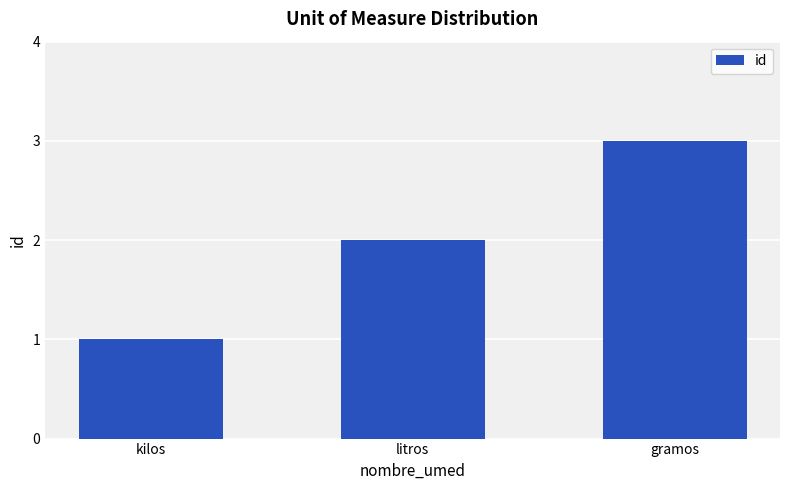

Reading left to right, extract all data points from this chart.

kilos=1	litros=2	gramos=3